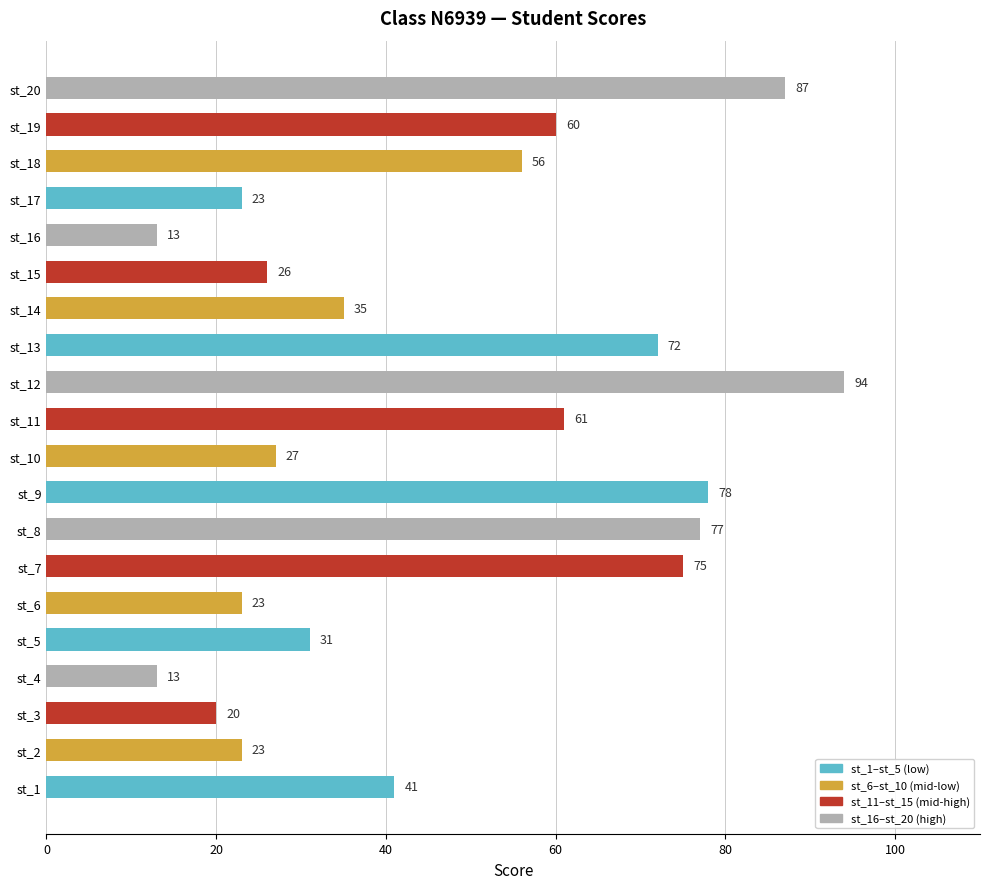

The value at st_1 is 28. True or false?

False